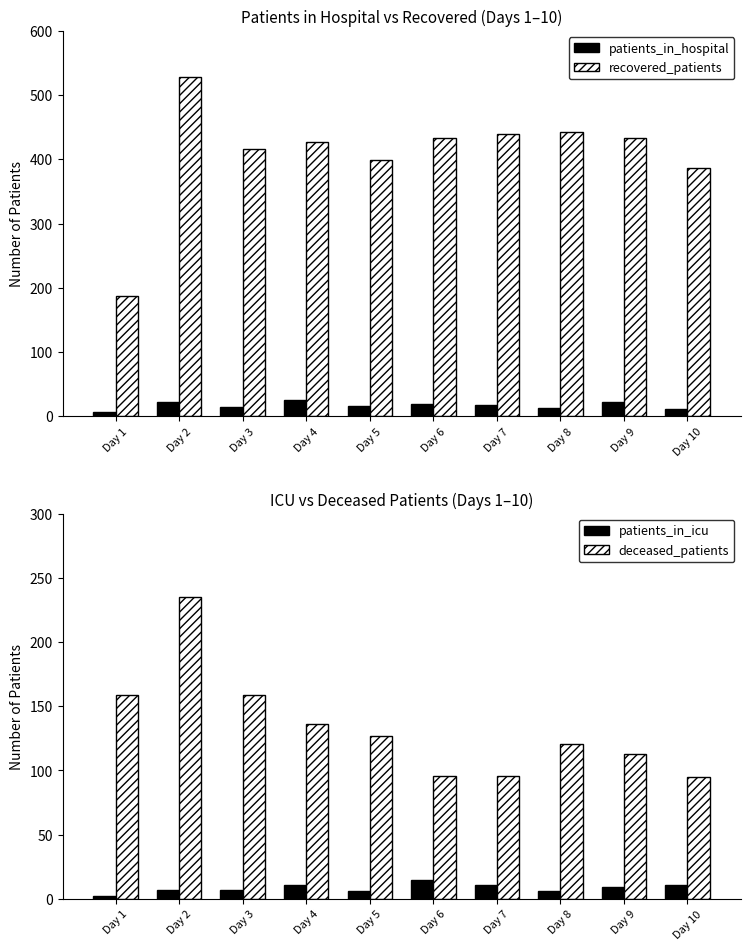

Reading left to right, list all the values displayed in this chart.

patients_in_hospital: Day 1=7	Day 2=22	Day 3=15	Day 4=25	Day 5=16	Day 6=19	Day 7=17	Day 8=13	Day 9=22	Day 10=11
recovered_patients: Day 1=188	Day 2=528	Day 3=417	Day 4=427	Day 5=399	Day 6=433	Day 7=440	Day 8=442	Day 9=434	Day 10=386
patients_in_icu: Day 1=2	Day 2=7	Day 3=7	Day 4=11	Day 5=6	Day 6=15	Day 7=11	Day 8=6	Day 9=9	Day 10=11
deceased_patients: Day 1=159	Day 2=235	Day 3=159	Day 4=136	Day 5=127	Day 6=96	Day 7=96	Day 8=121	Day 9=113	Day 10=95